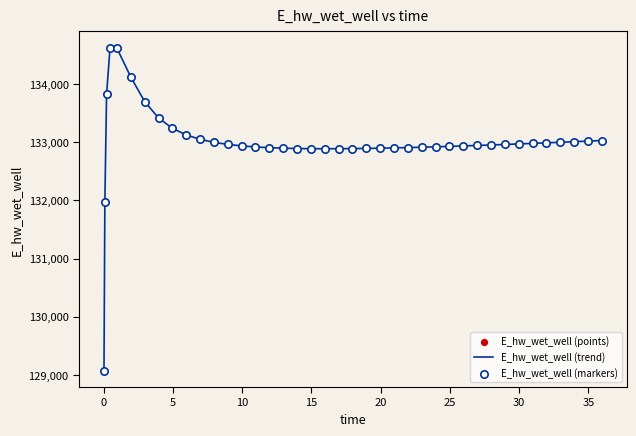

What is the difference between the maximum and minimum values?

5557.7